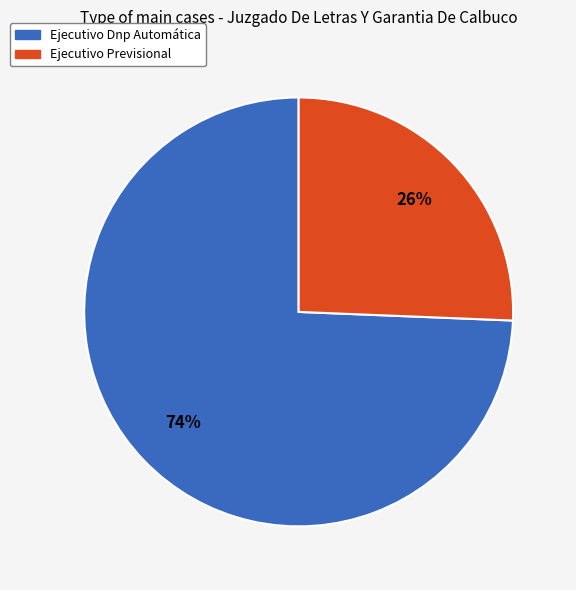

Which slice is the largest?

Ejecutivo Dnp Automática